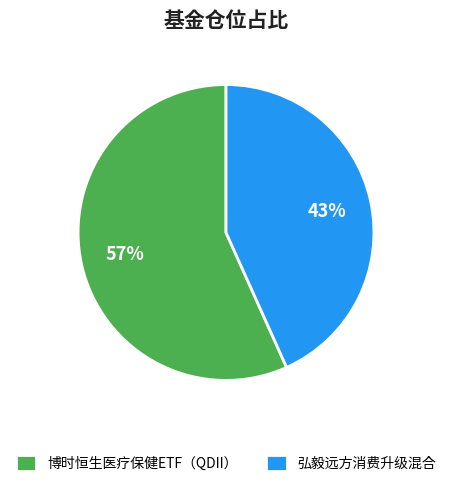

True or false: 弘毅远方消费升级混合 accounts for 43% of the total.

True